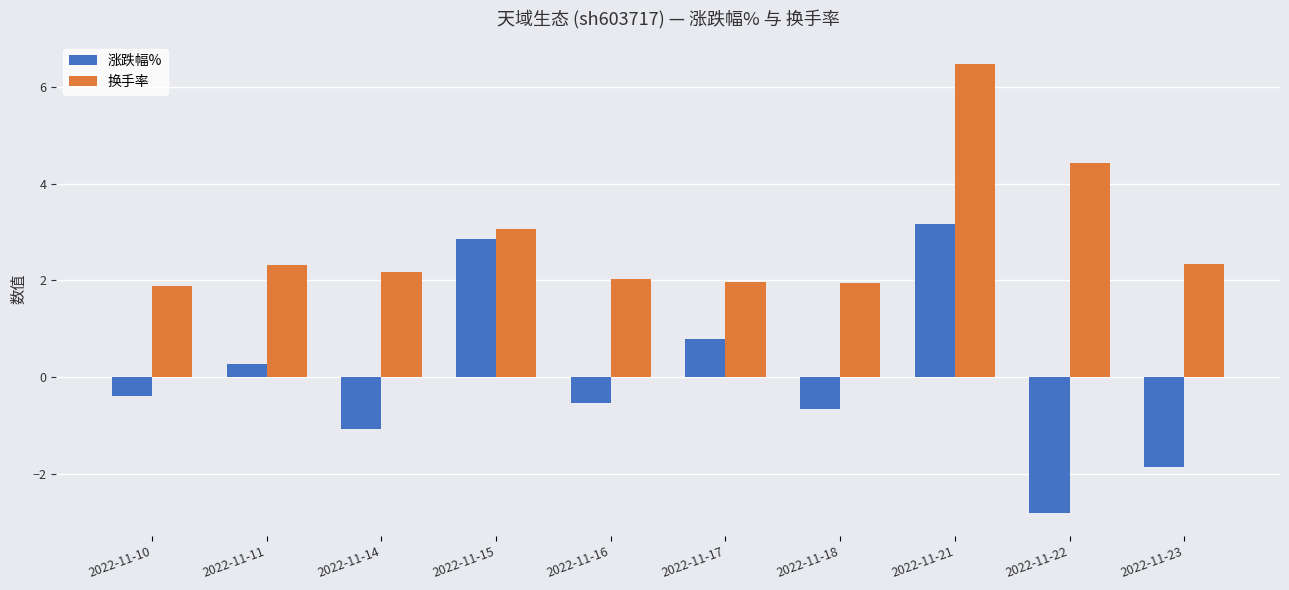

The value of 换手率 at 2022-11-11 is 2.3. True or false?

True